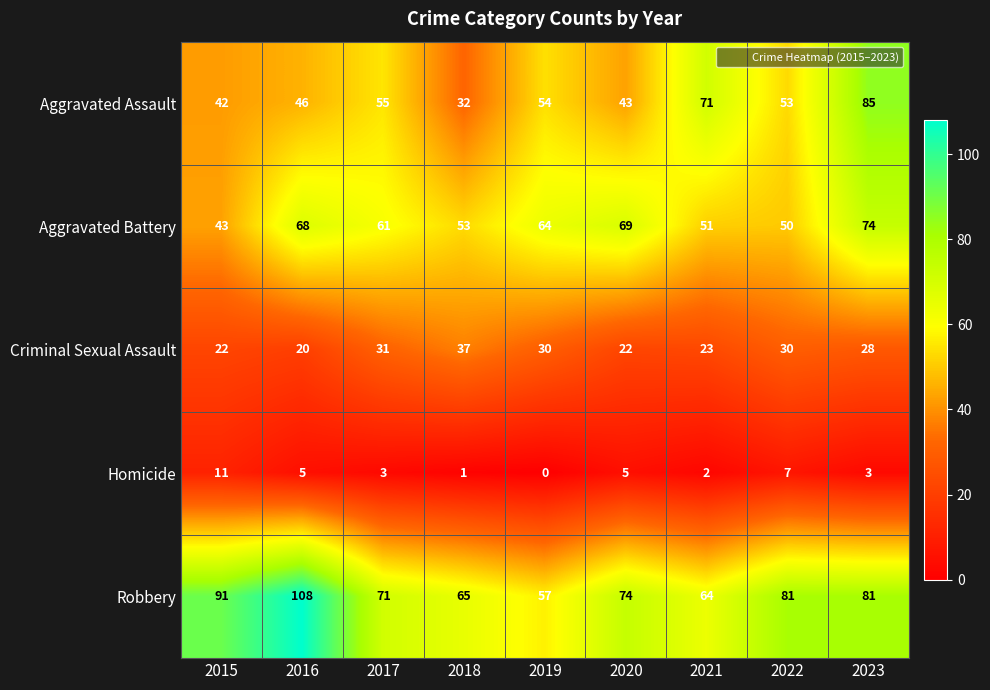

Count the number of data series in this chart.

5